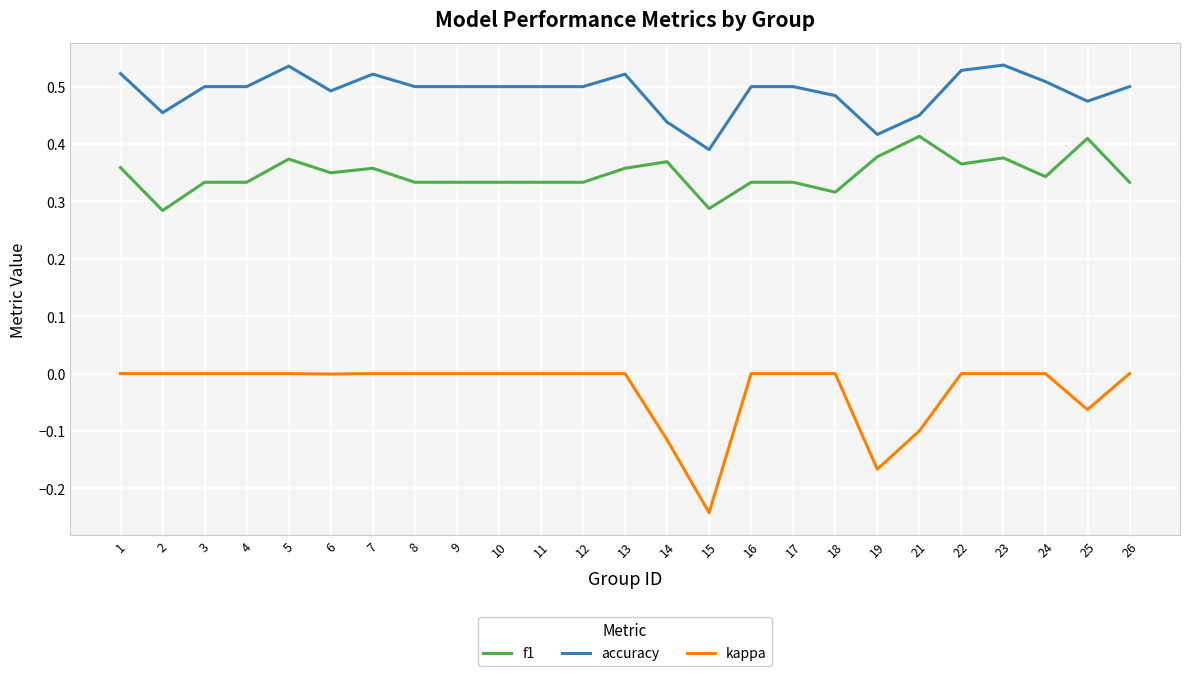

Does the chart have visible grid lines?

Yes